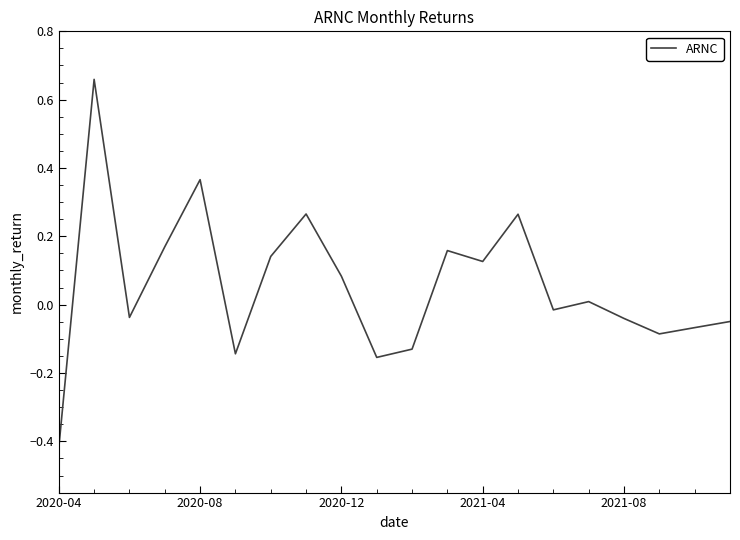

What is the difference between the maximum and minimum values?

1.1